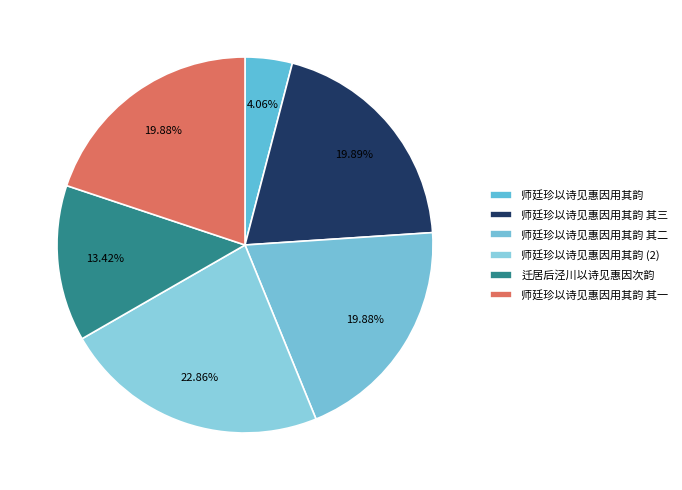

How many segments does this pie chart have?

6